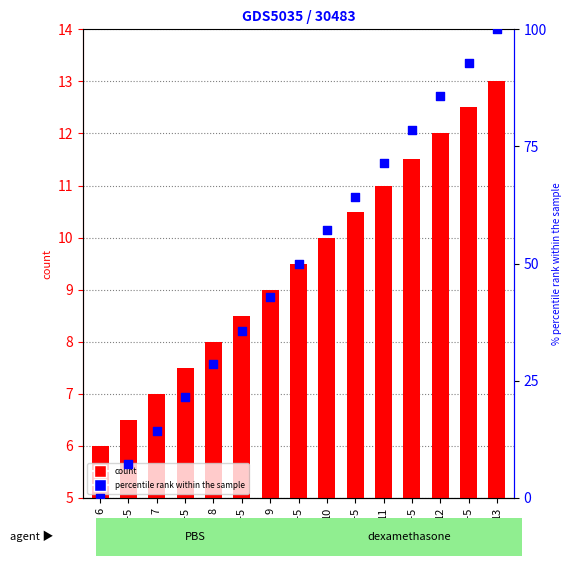

At which category is the sum across all series the highest?

13